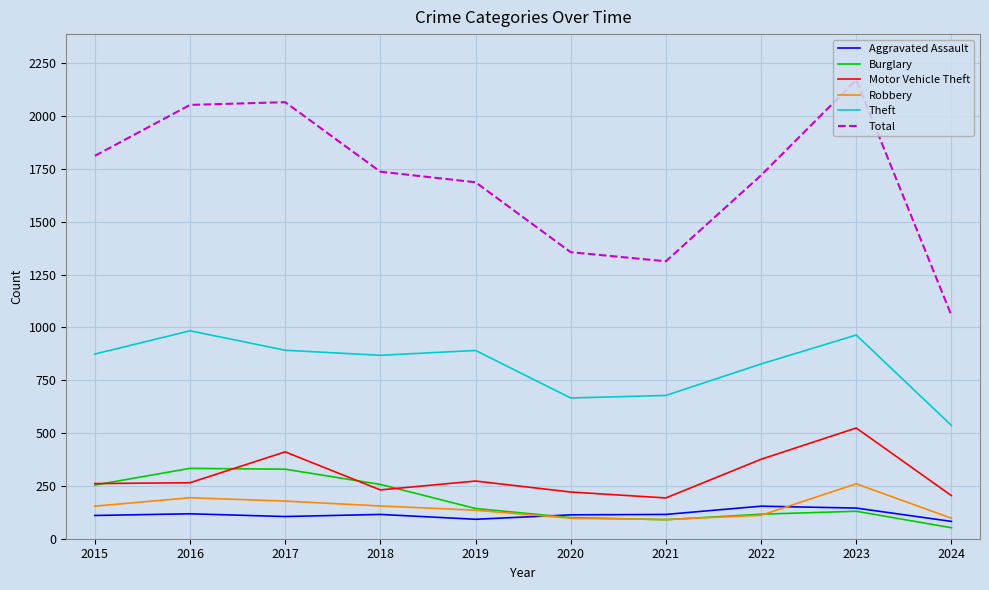

Which series changed the most between 2021 and 2022?

Total